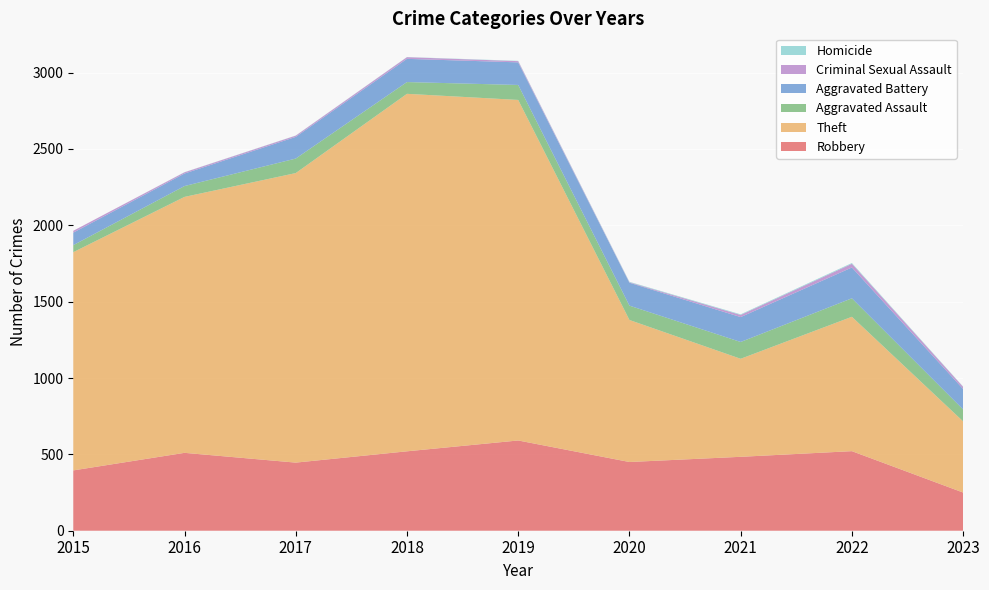

Reading right to left, list all the values displayed in this chart.

Robbery: 2023=250	2022=521	2021=484	2020=450	2019=591	2018=520	2017=446	2016=510	2015=395
Theft: 2023=466	2022=880	2021=642	2020=930	2019=2230	2018=2341	2017=1896	2016=1676	2015=1429
Aggravated Assault: 2023=78	2022=121	2021=110	2020=94	2019=98	2018=77	2017=95	2016=71	2015=46
Aggravated Battery: 2023=134	2022=202	2021=163	2020=150	2019=148	2018=152	2017=142	2016=82	2015=82
Criminal Sexual Assault: 2023=14	2022=24	2021=14	2020=3	2019=8	2018=11	2017=8	2016=8	2015=12
Homicide: 2023=2	2022=5	2021=4	2020=3	2019=2	2018=1	2017=1	2016=1	2015=0